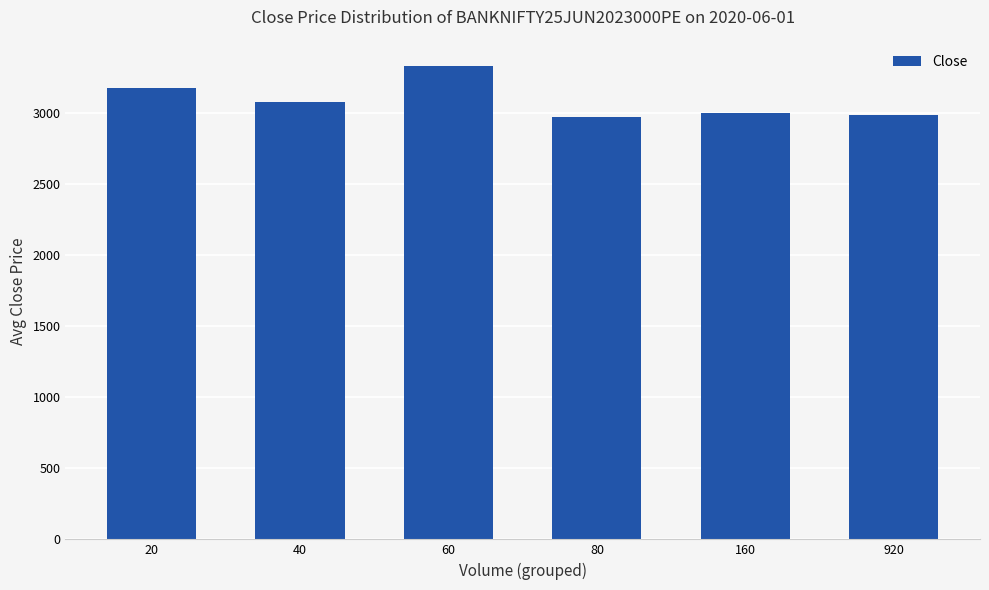

Approximately how many times larger is the value at 20 compared to 80?

1.1